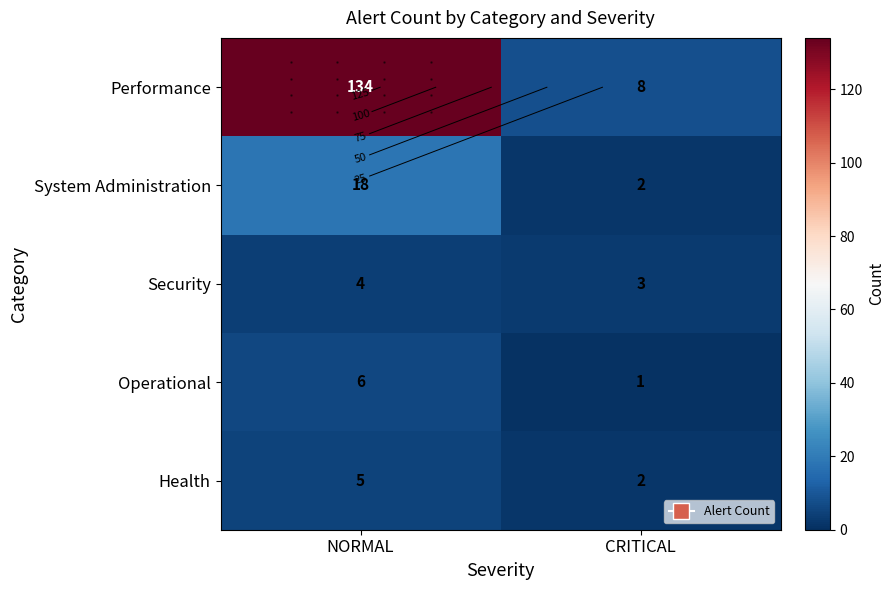

What is the total value across all series at CRITICAL?

16